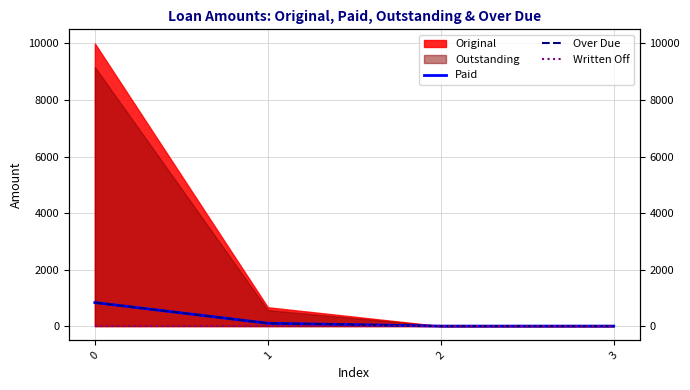

At which category does the chart reach its minimum across all series?

2